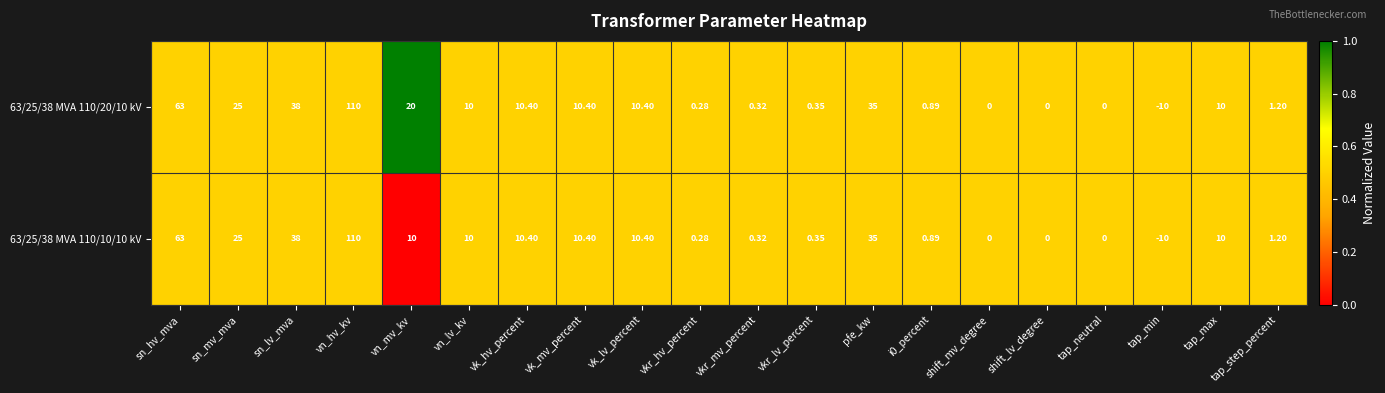

At which label does 63/25/38 MVA 110/20/10 kV reach its peak?

vn_hv_kv